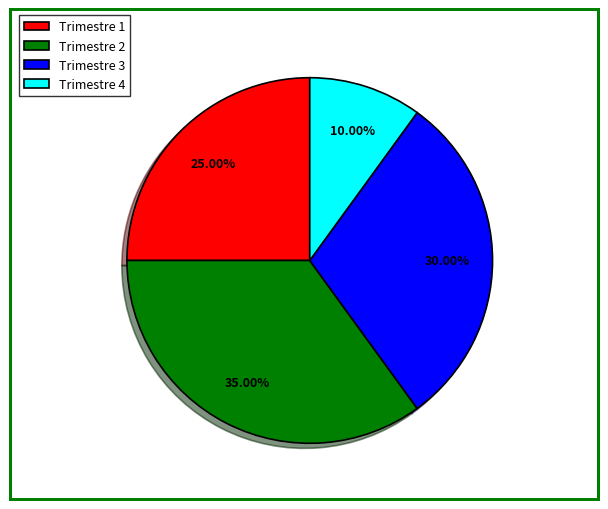

What is the ratio of the value at Trimestre 3 to the value at Trimestre 2?

0.9